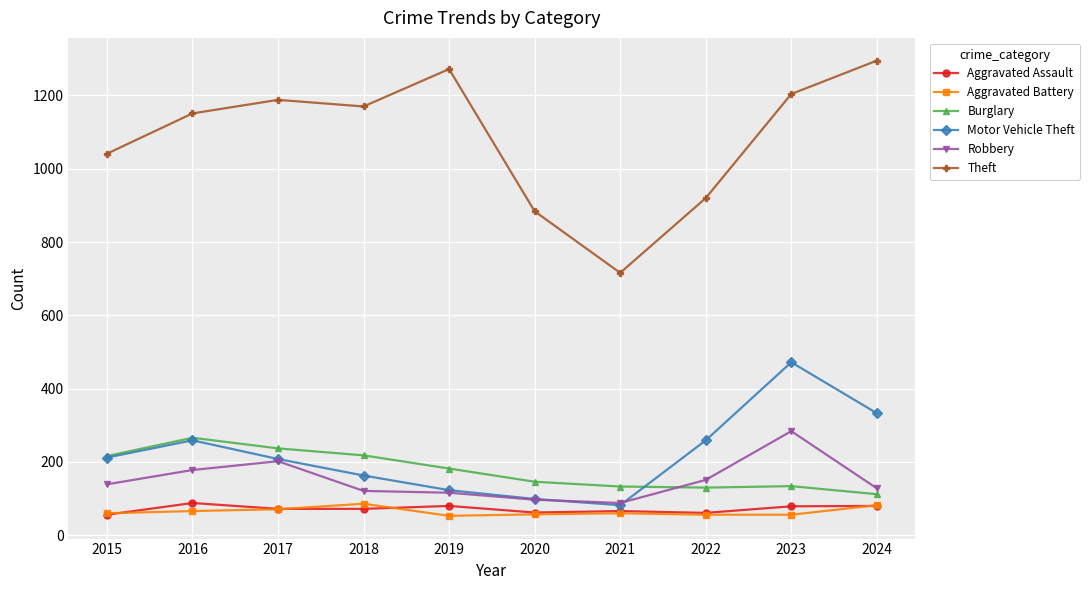

True or false: Aggravated Battery has more than 0 interior local peaks.

True